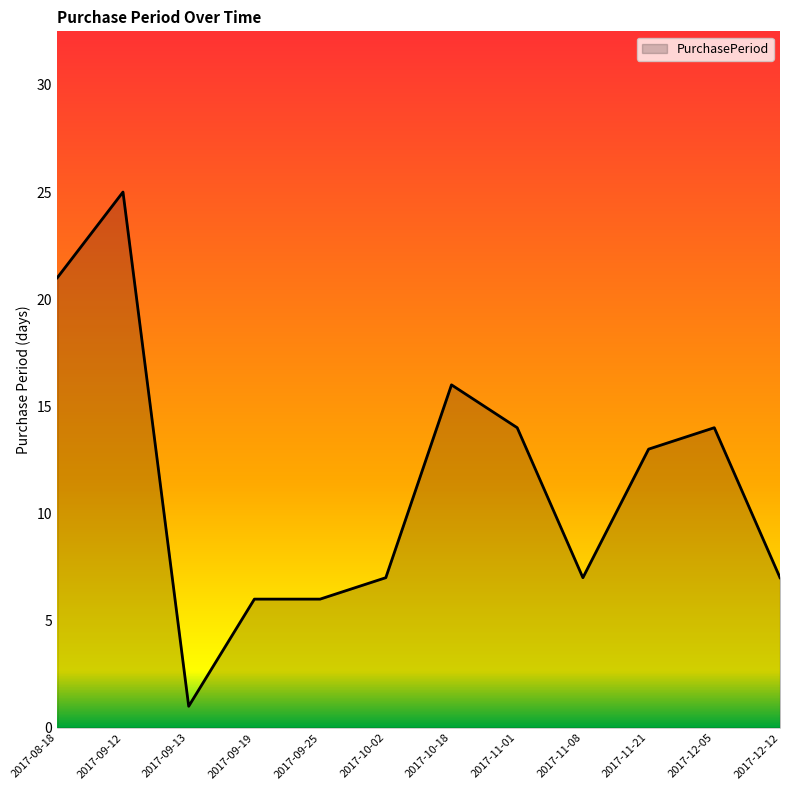

How many lines are shown in the chart?

1